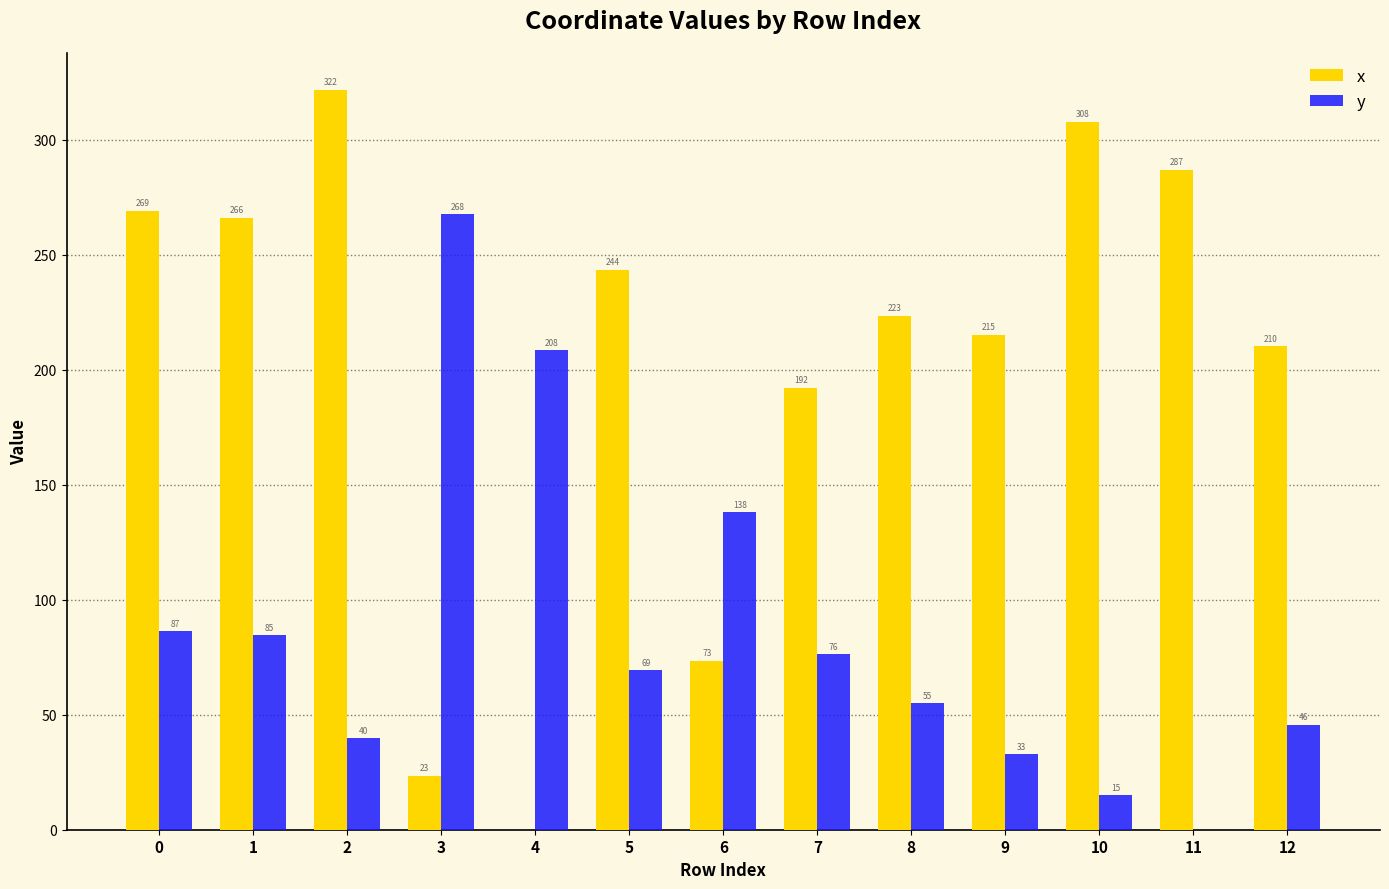

The value of x at 10 is 307.7. True or false?

True